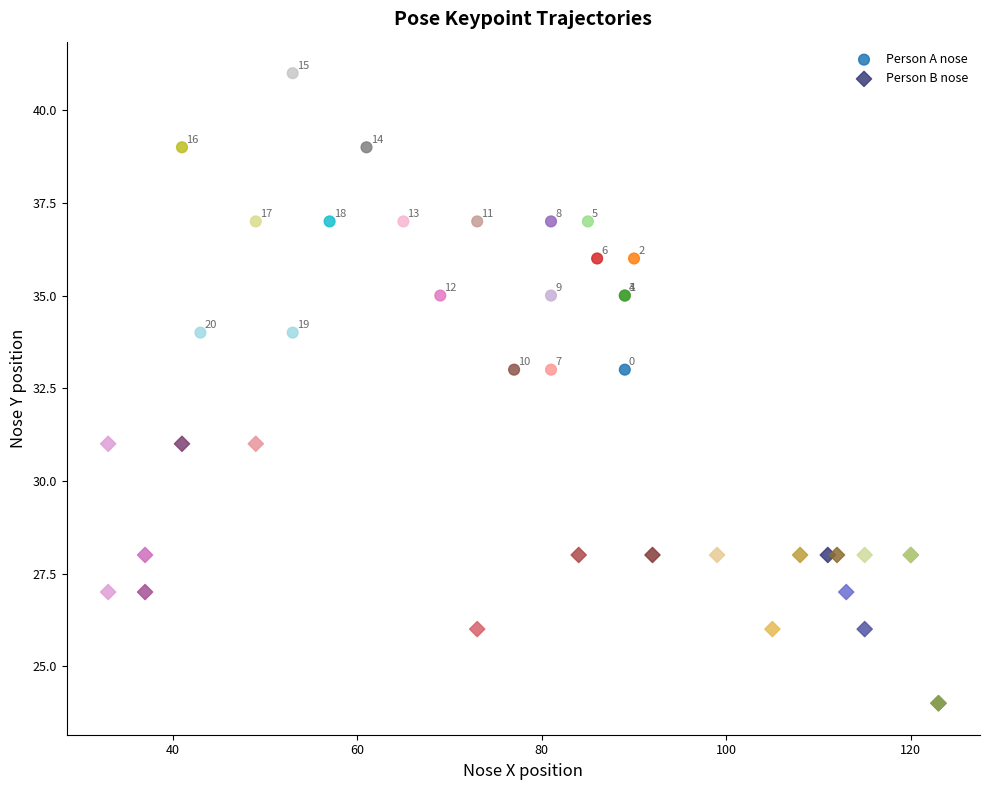

Which series reaches the minimum Y coordinate?

Person B nose